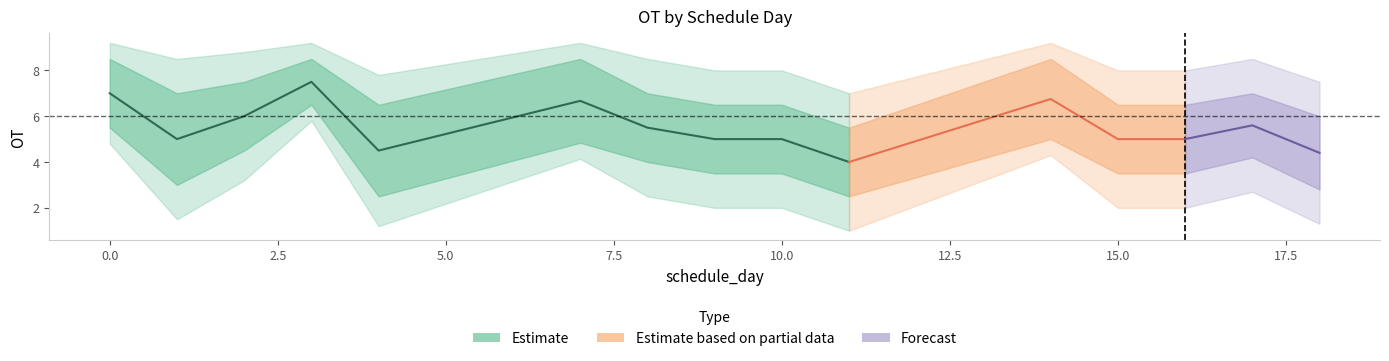

True or false: mean and upper2 intersect in this chart.

False